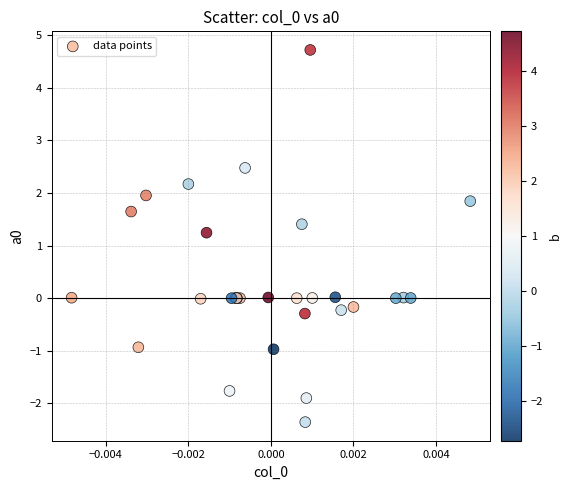

What Y value in the scatter plot is closest to 1?

1.2